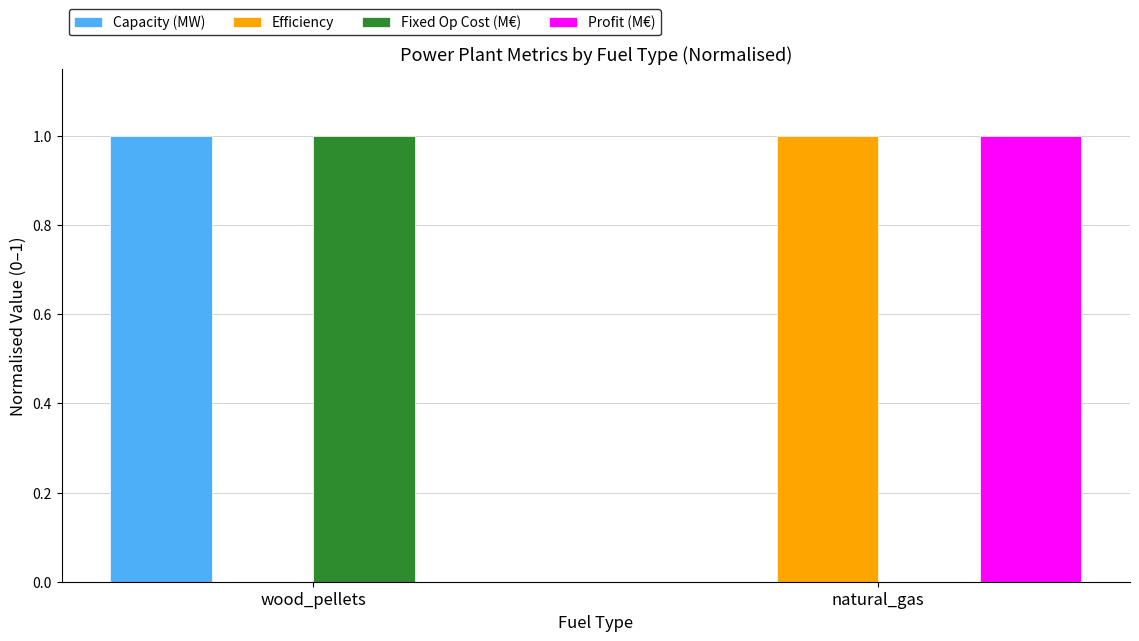

Count the number of categories in the chart.

2